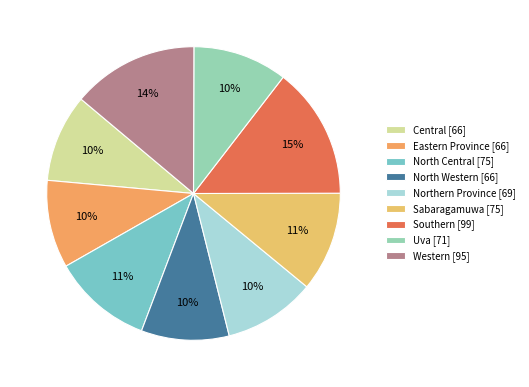

True or false: Northern Province accounts for 10% of the total.

True